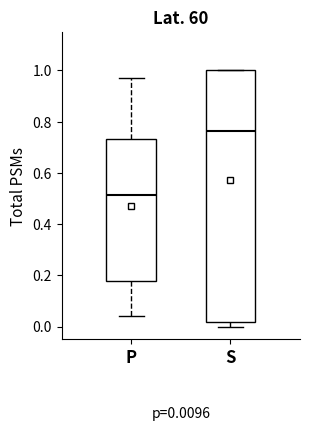

Which box is the tallest, from its lower edge to its upper edge?

S